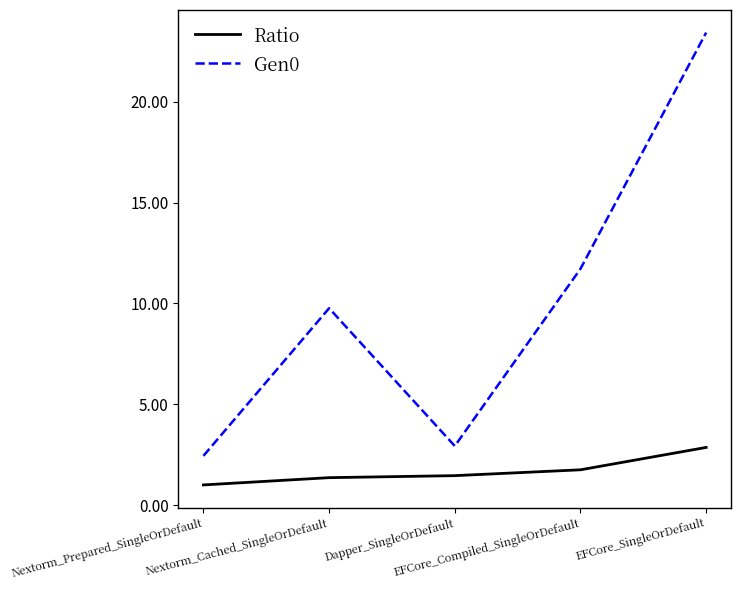

What is the total value across all series at Nextorm_Cached_SingleOrDefault?

11.1